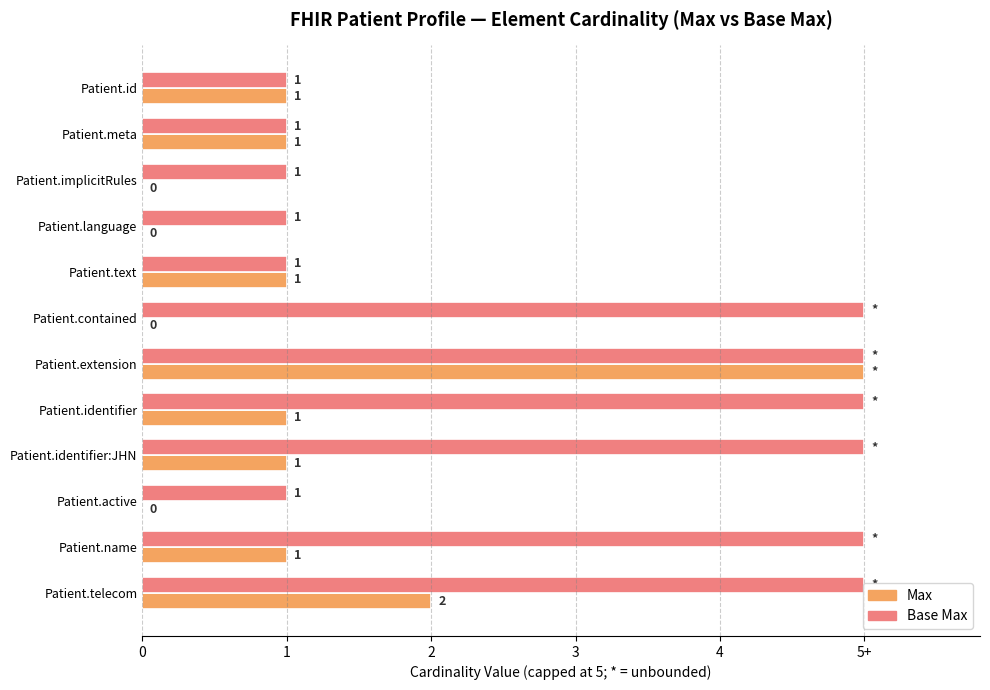

What are all the series names shown in the legend?

Max, Base Max